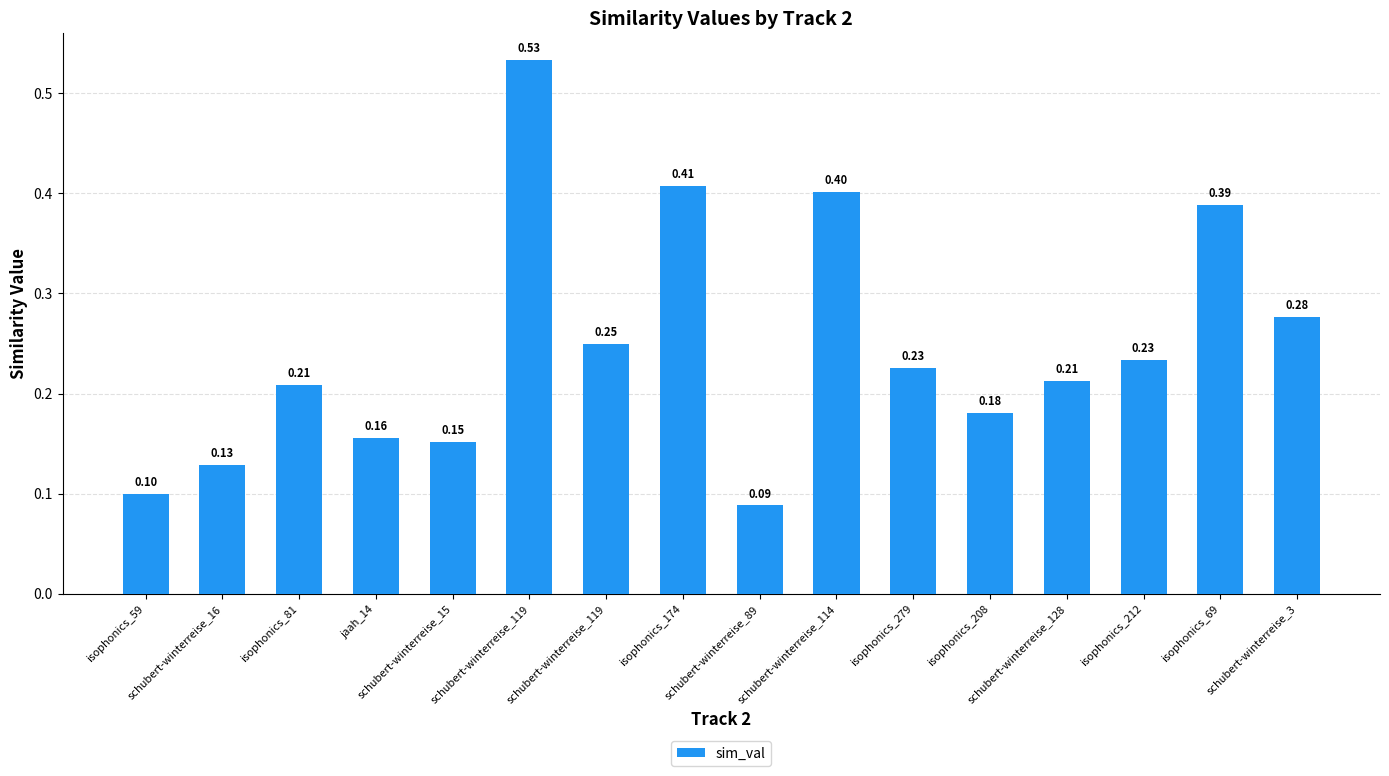

Is it true that the value at schubert-winterreise_114 is 0.4?

True